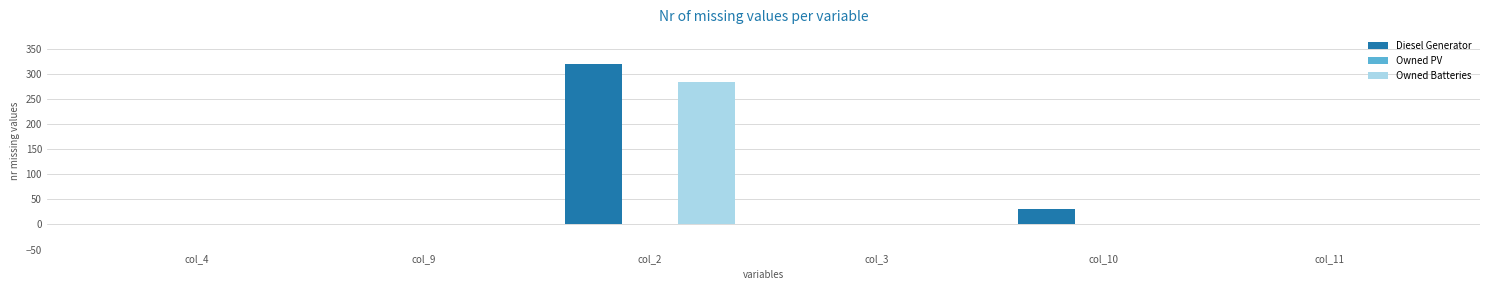

What is the sum of all Diesel Generator values?

350